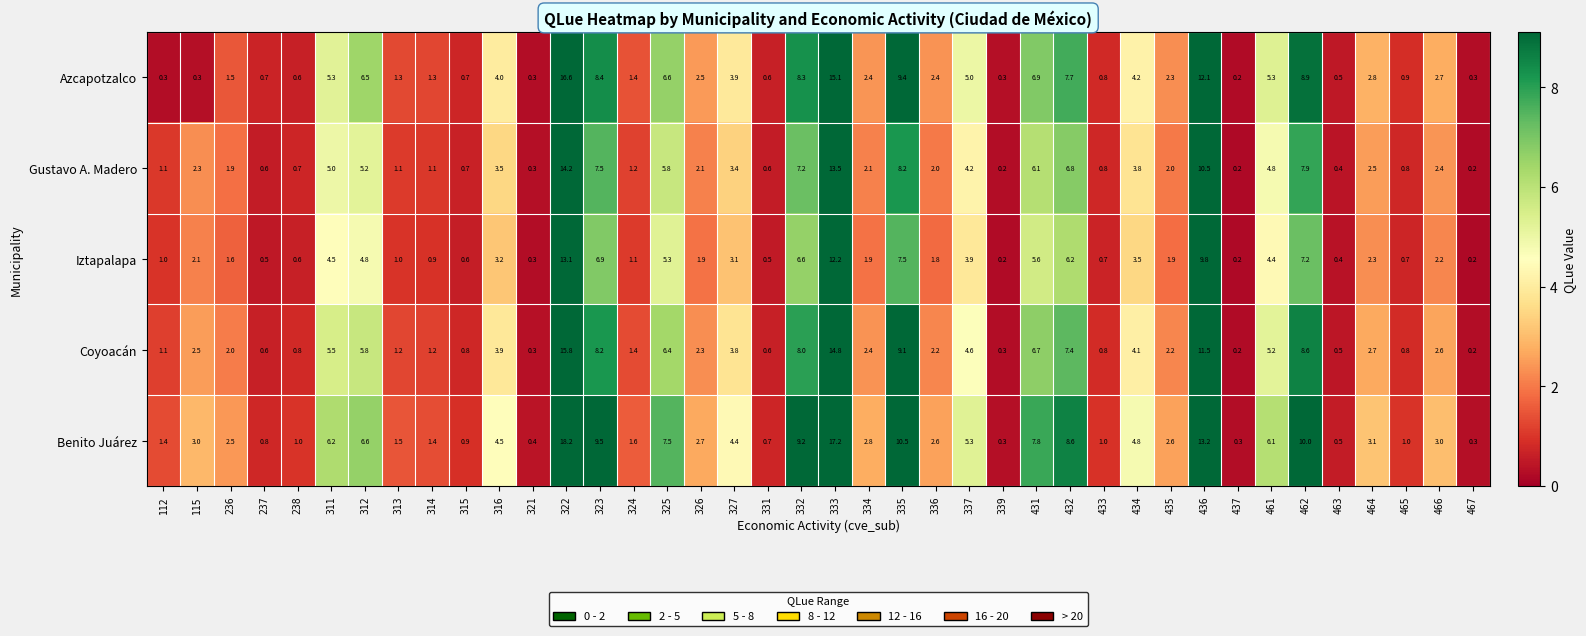

What is the sum of the Benito Juárez values at 461 and 311?

12.3